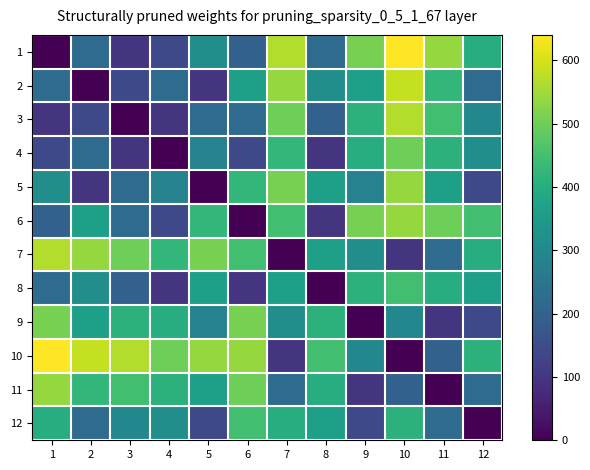

Between 8 and 10, which is larger?

10